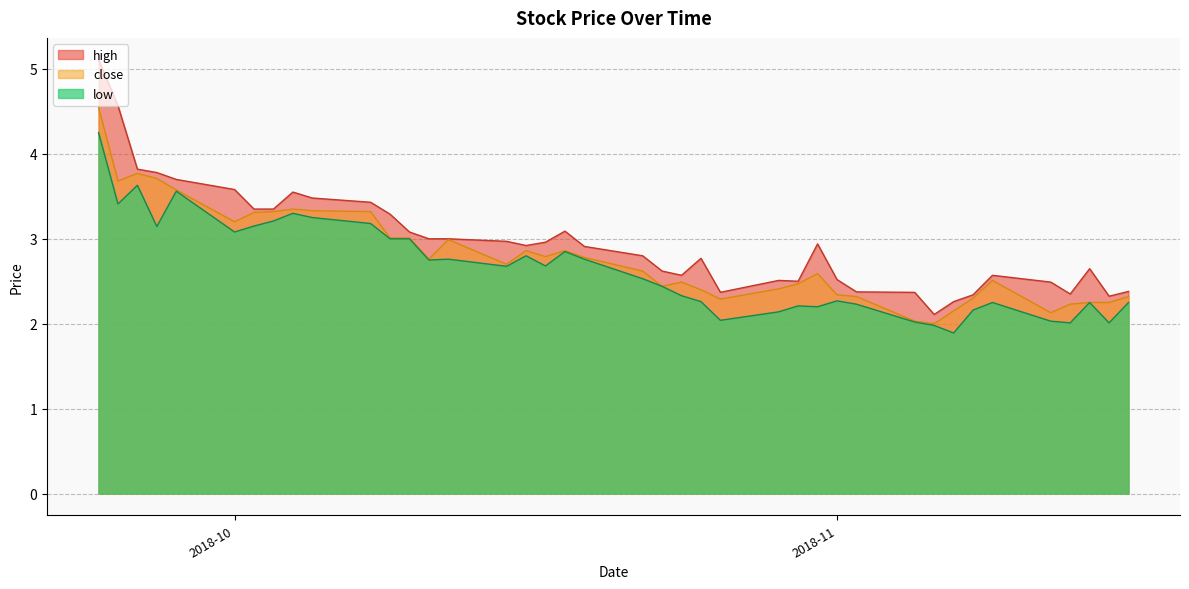

True or false: close and high cross at least once.

False